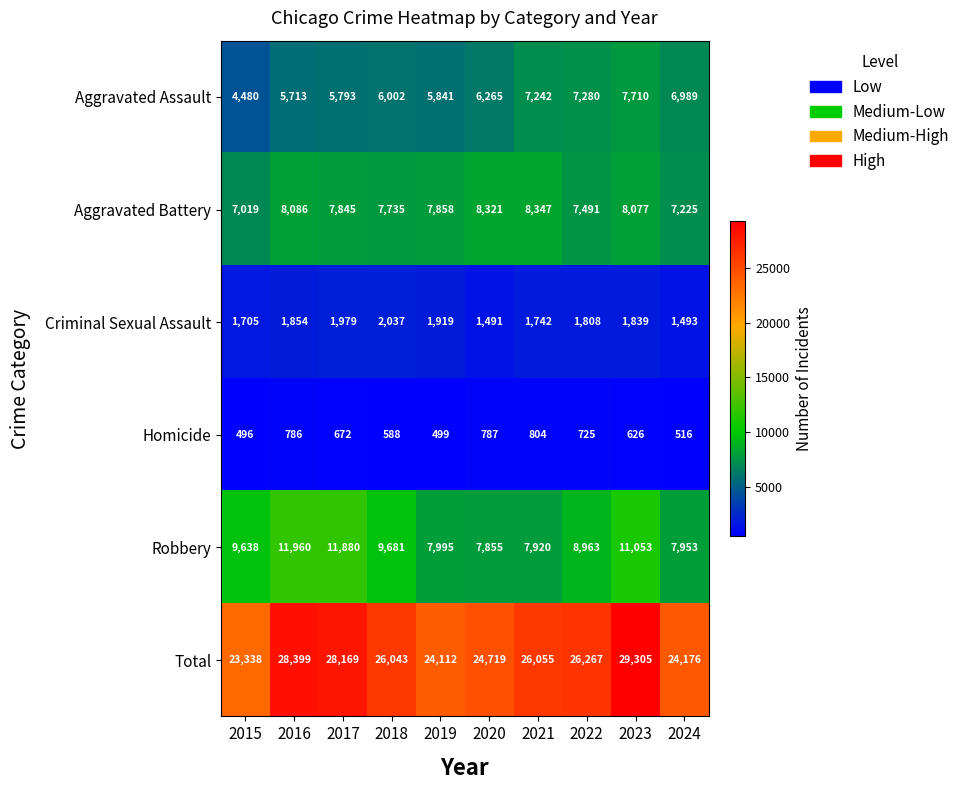

What value does the Homicide series have at 2018, to the nearest 10?

590